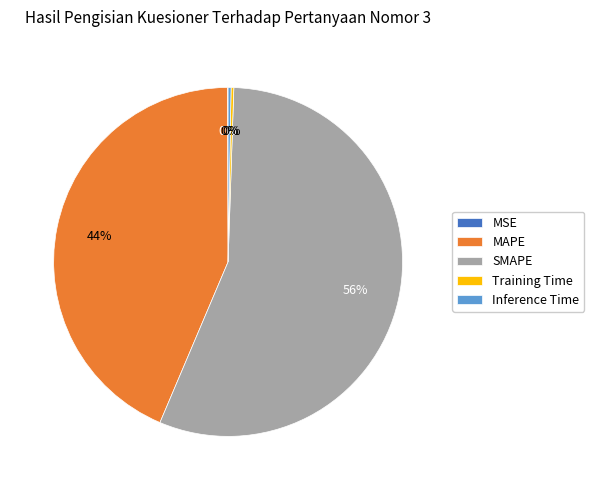

True or false: SMAPE accounts for 46% of the total.

False